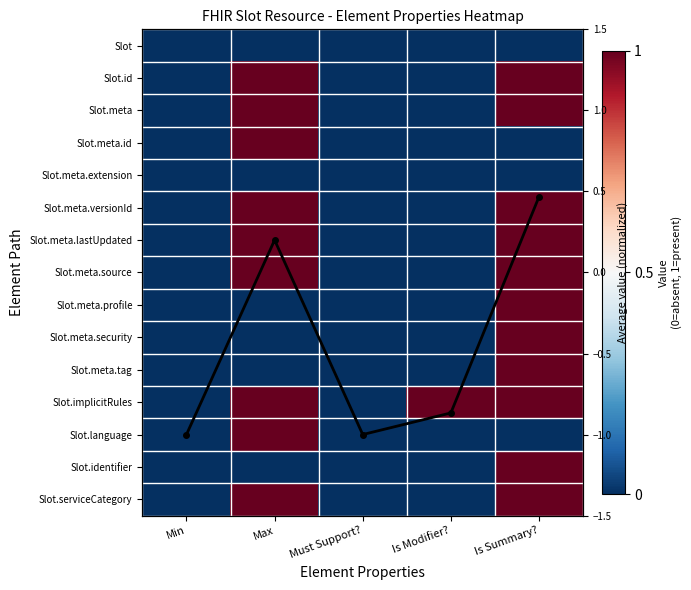

At Is Summary?, list the series in order from smallest to largest.

Slot, Slot.meta.id, Slot.meta.extension, Slot.language, Column Mean, Slot.id, Slot.meta, Slot.meta.versionId, Slot.meta.lastUpdated, Slot.meta.source, Slot.meta.profile, Slot.meta.security, Slot.meta.tag, Slot.implicitRules, Slot.identifier, Slot.serviceCategory